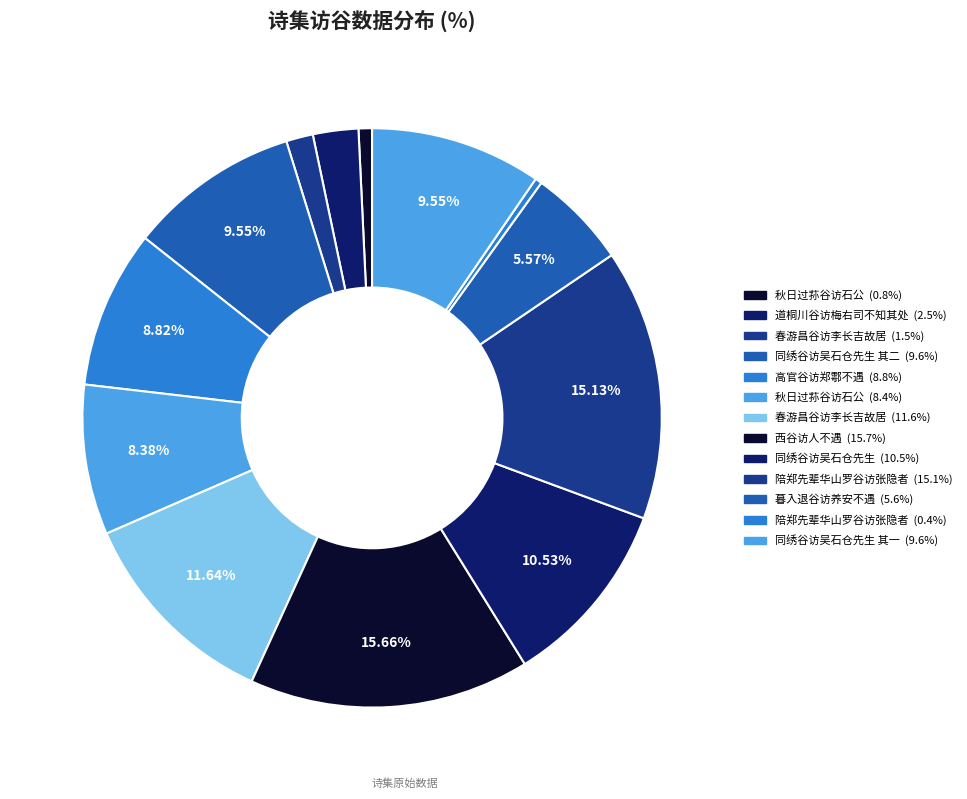

Count the number of slices in the pie.

13